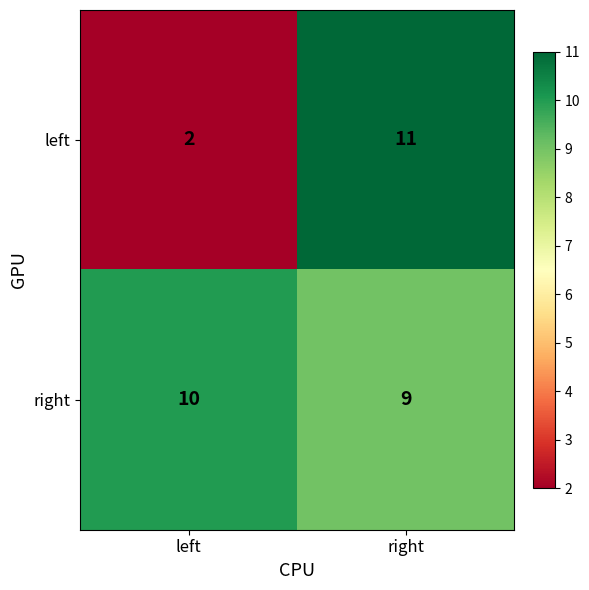

What is the approximate value of right at right?

9